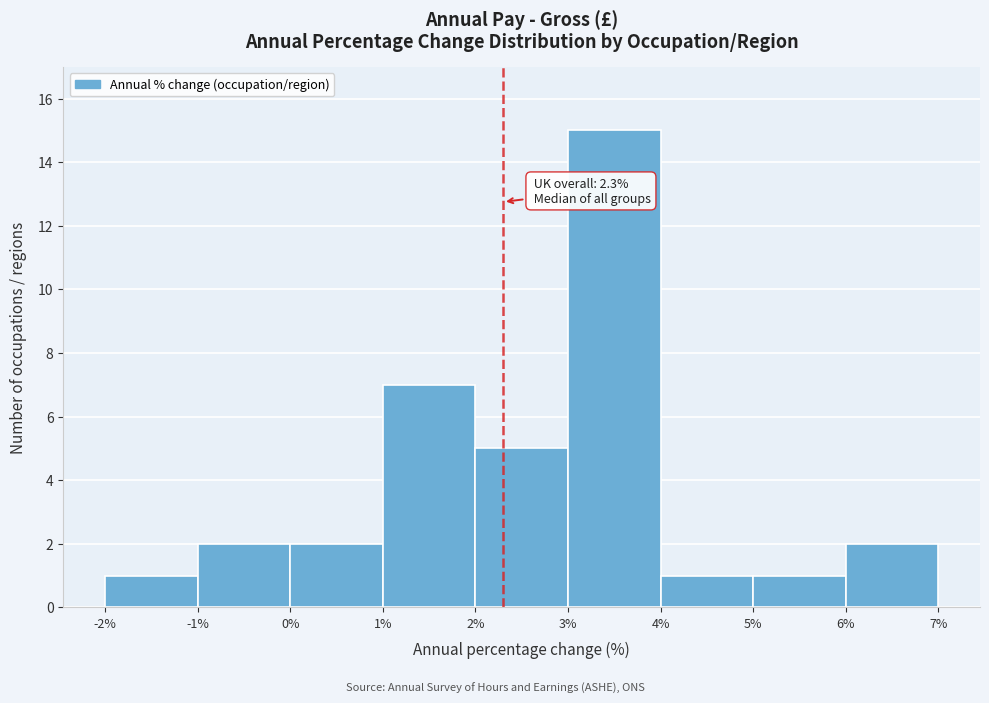

Over which range of the x-axis is the bar tallest?

3% to 4%